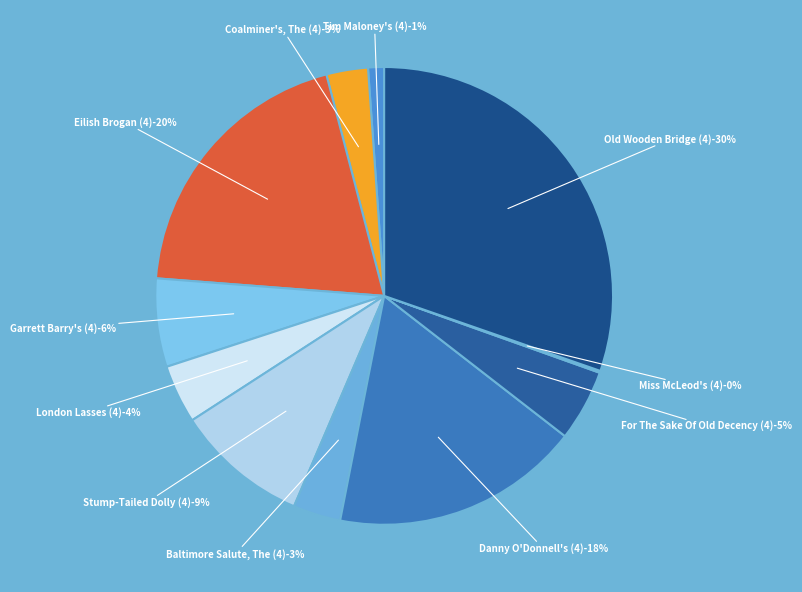

Rank the categories by value from highest to lowest.

Old Wooden Bridge (4), Eilish Brogan (4), Danny O'Donnell's (4), Stump-Tailed Dolly (4), Garrett Barry's (4), For The Sake Of Old Decency (4), London Lasses (4), Baltimore Salute, The (4), Coalminer's, The (4), Tim Maloney's (4), Miss McLeod's (4)